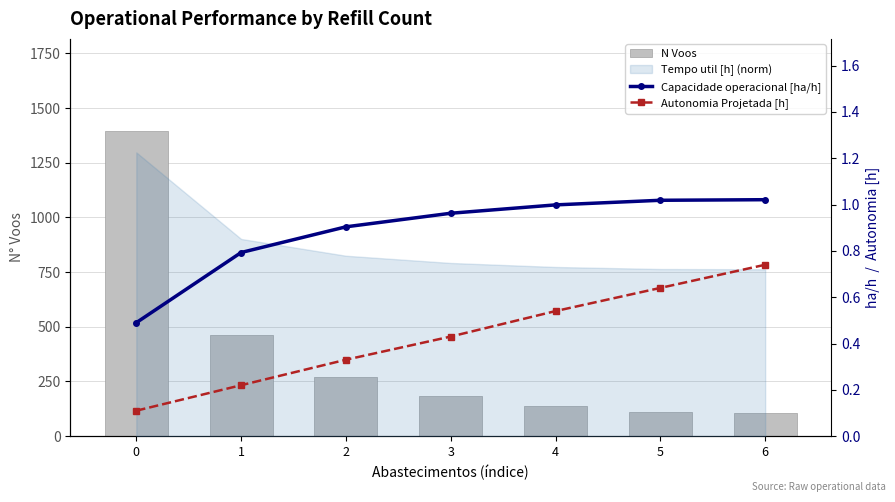

What is the difference between the second highest and second lowest values in the Autonomia Projetada [h] series?

0.4